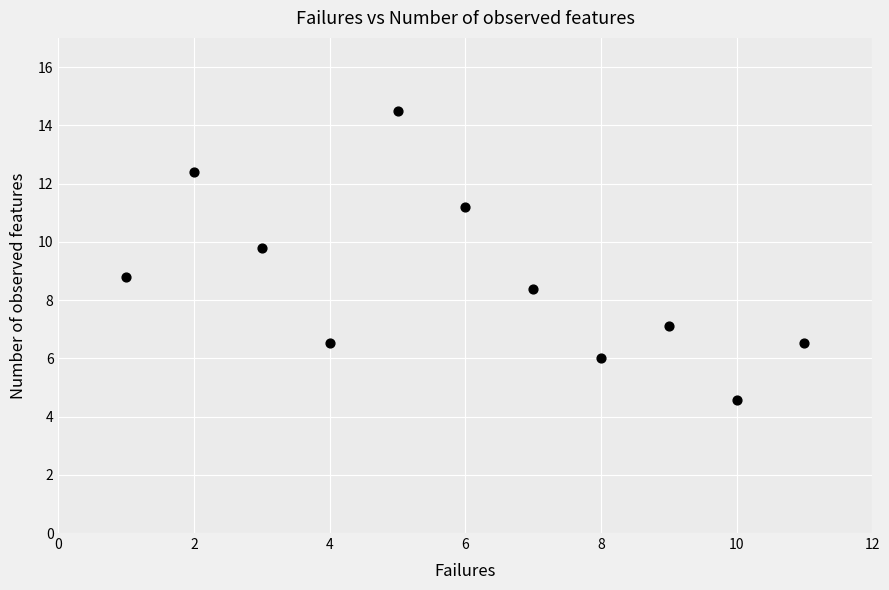

What Y value in the scatter plot is closest to 9?

8.8